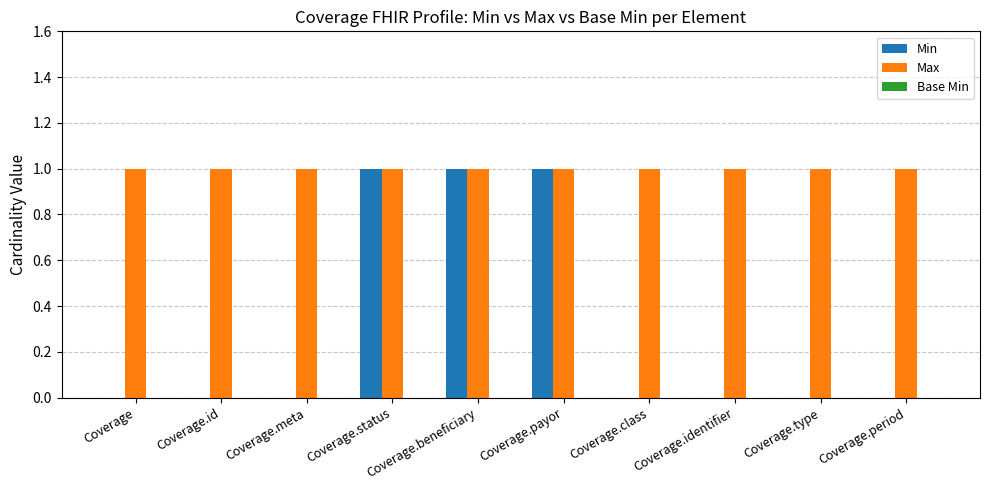

Is the value of Min at Coverage.period greater than the value of Max at Coverage.payor?

No